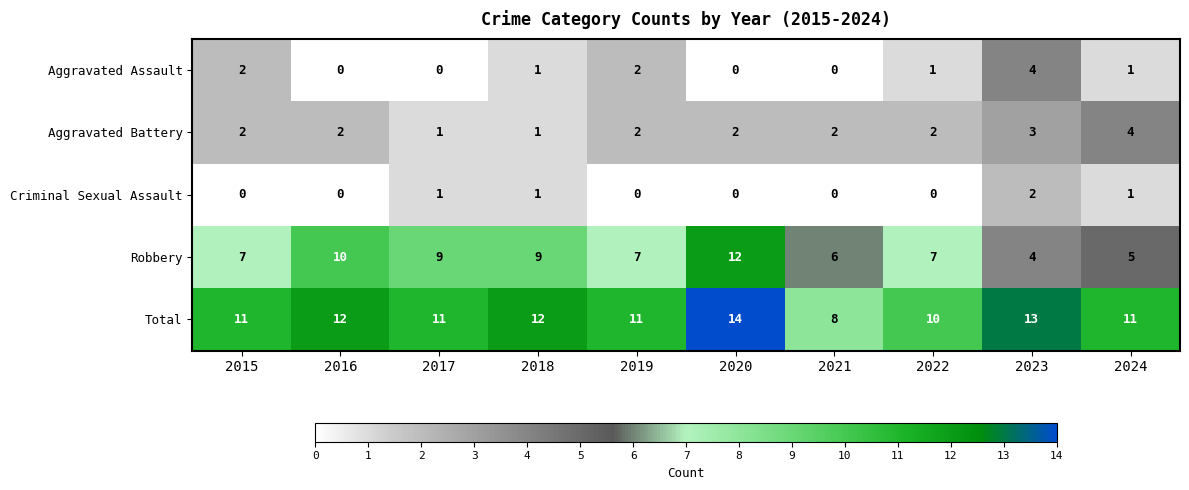

Is it true that Aggravated Assault equals 1 at 2024?

True